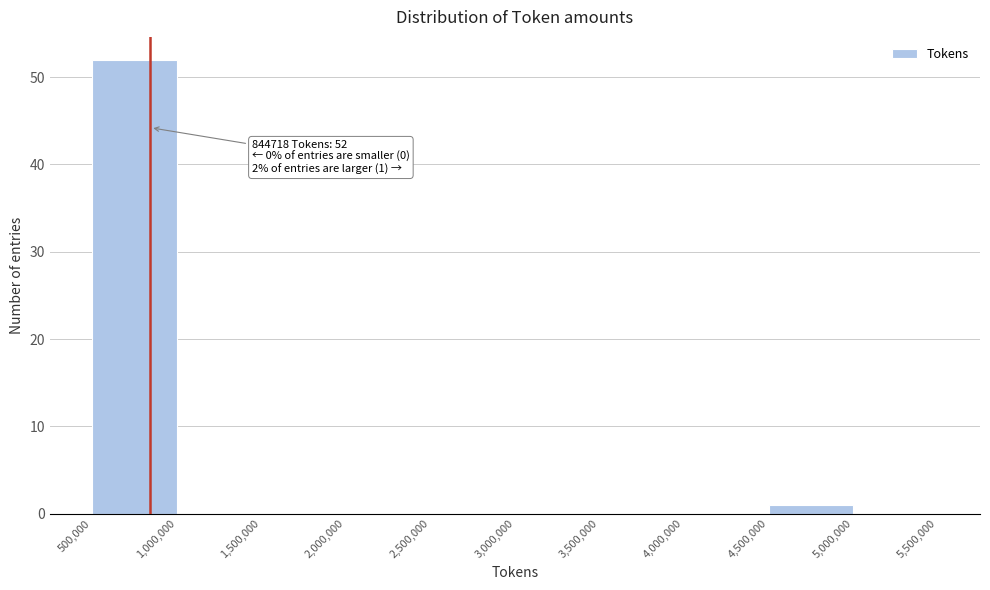

Over which range of the x-axis is the bar tallest?

500,000 to 1,000,000